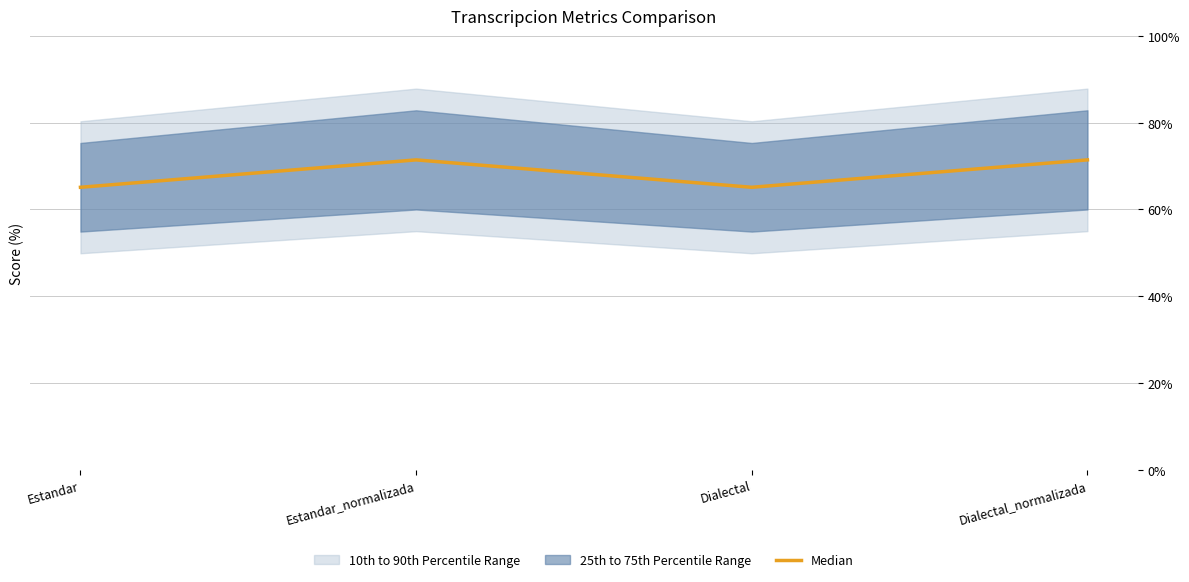

What is the value of the 2nd point from the left?

71.4